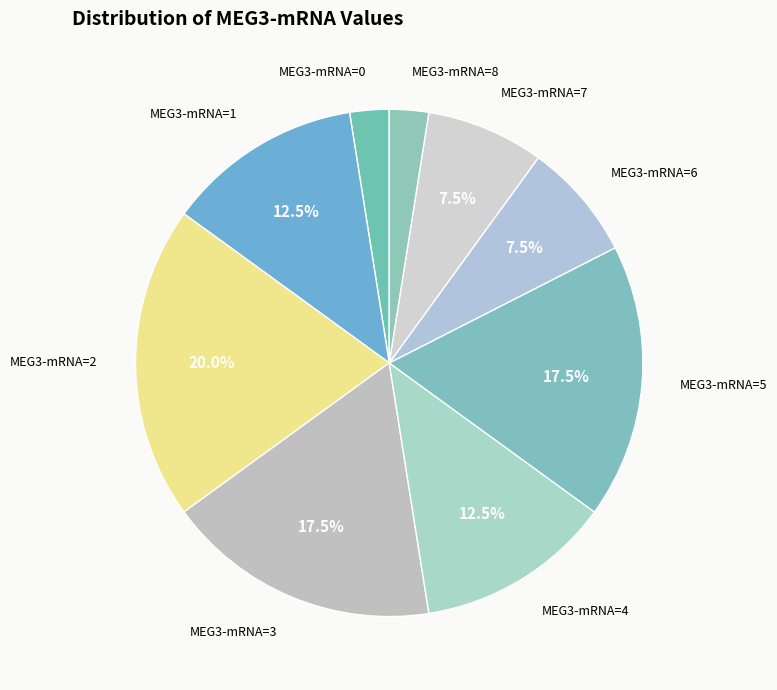

How many slices are in this pie chart?

9